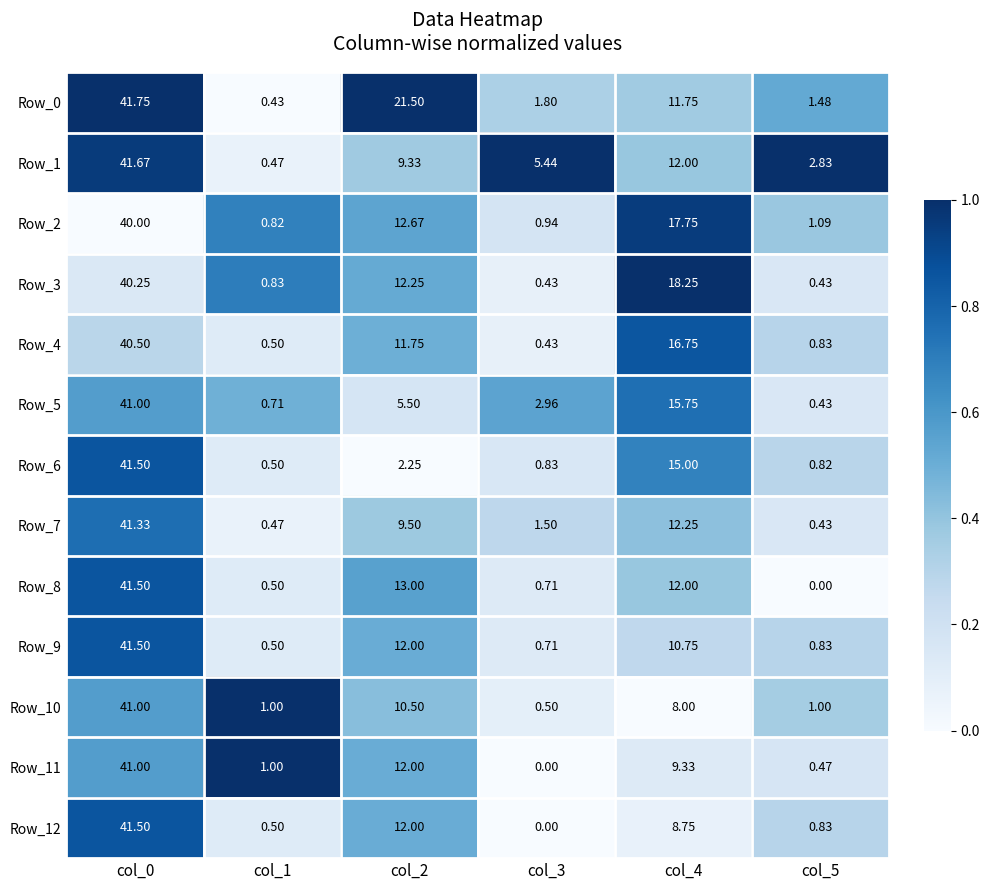

Is the value of Row_7 at col_0 greater than the value of Row_1 at col_4?

Yes